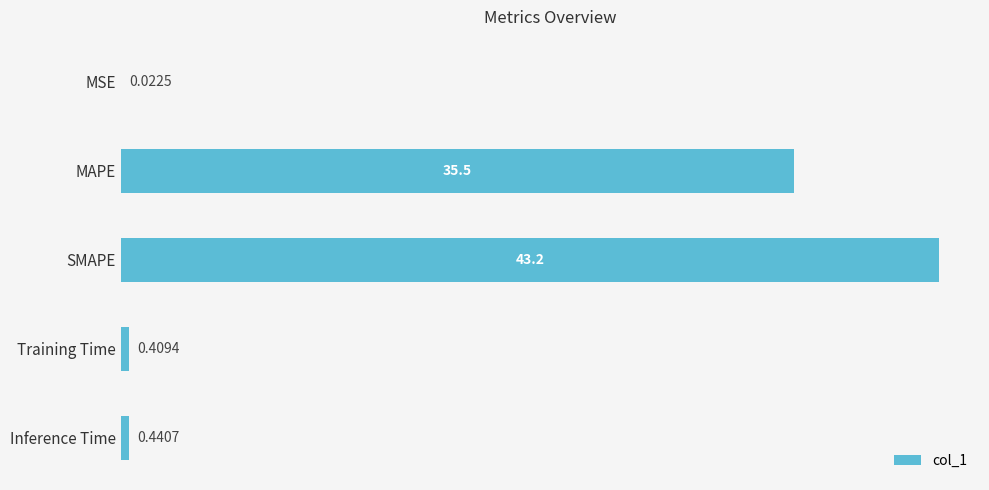

Which label corresponds to the largest value in the chart?

SMAPE